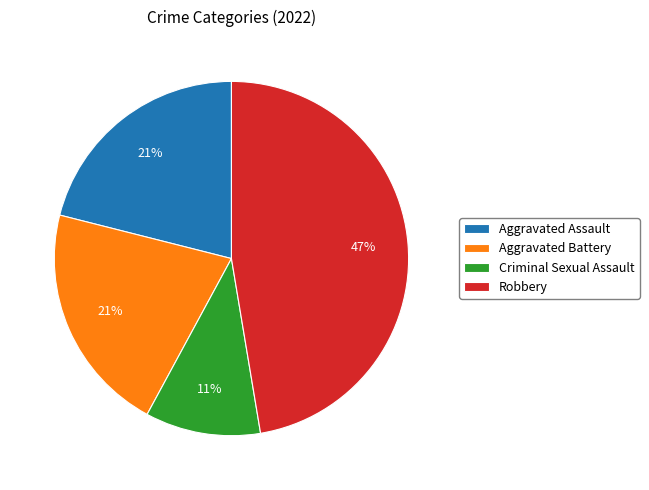

Which has a higher value, Criminal Sexual Assault or Aggravated Battery?

Aggravated Battery